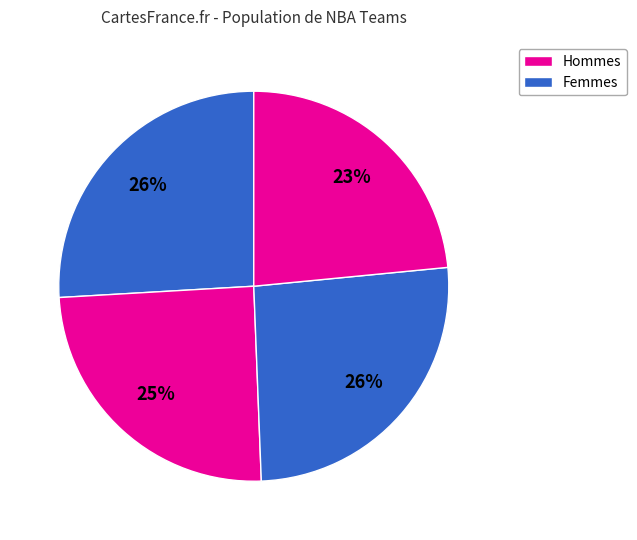

How many segments does this pie chart have?

4